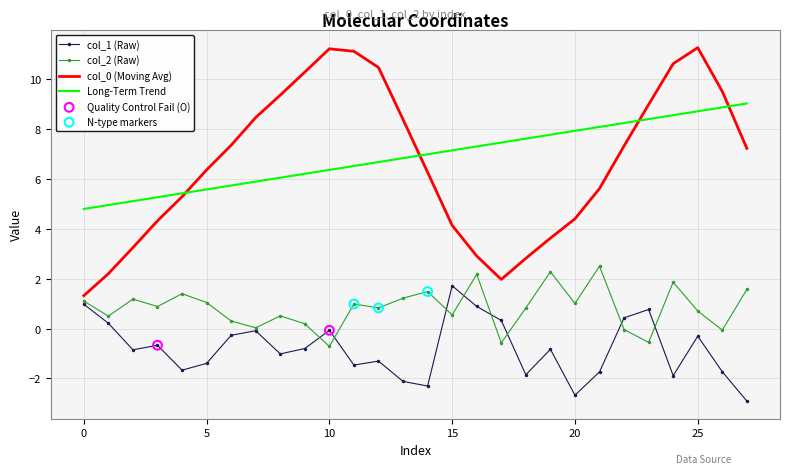

What is the lowest value of the Long-Term Trend series?

4.8